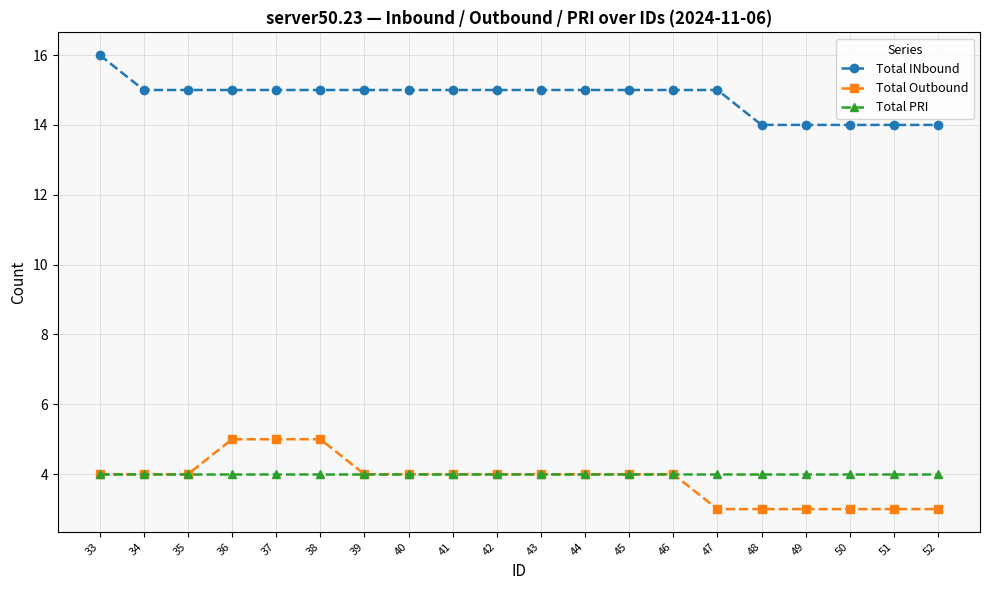

What is the smallest value displayed?

3